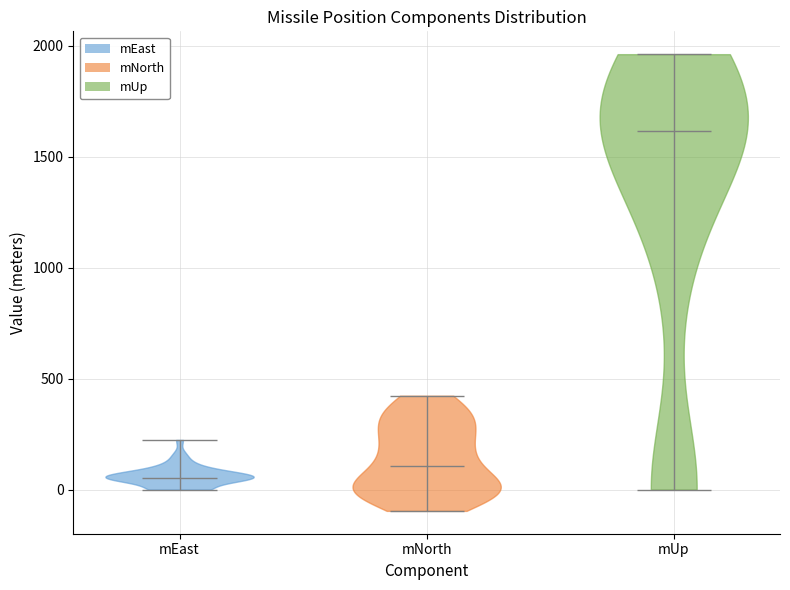

What is the highest point the violin for mNorth reaches on the y-axis? The values are not printed on the chart, so give them approximately, as read against the axis.

400